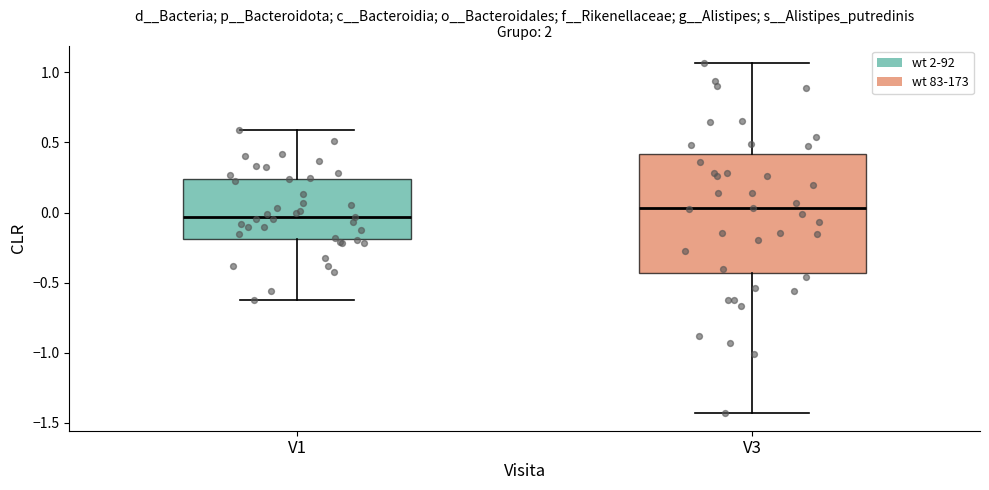

Comparing the boxes themselves (not the whiskers), which one is the tallest?

V3